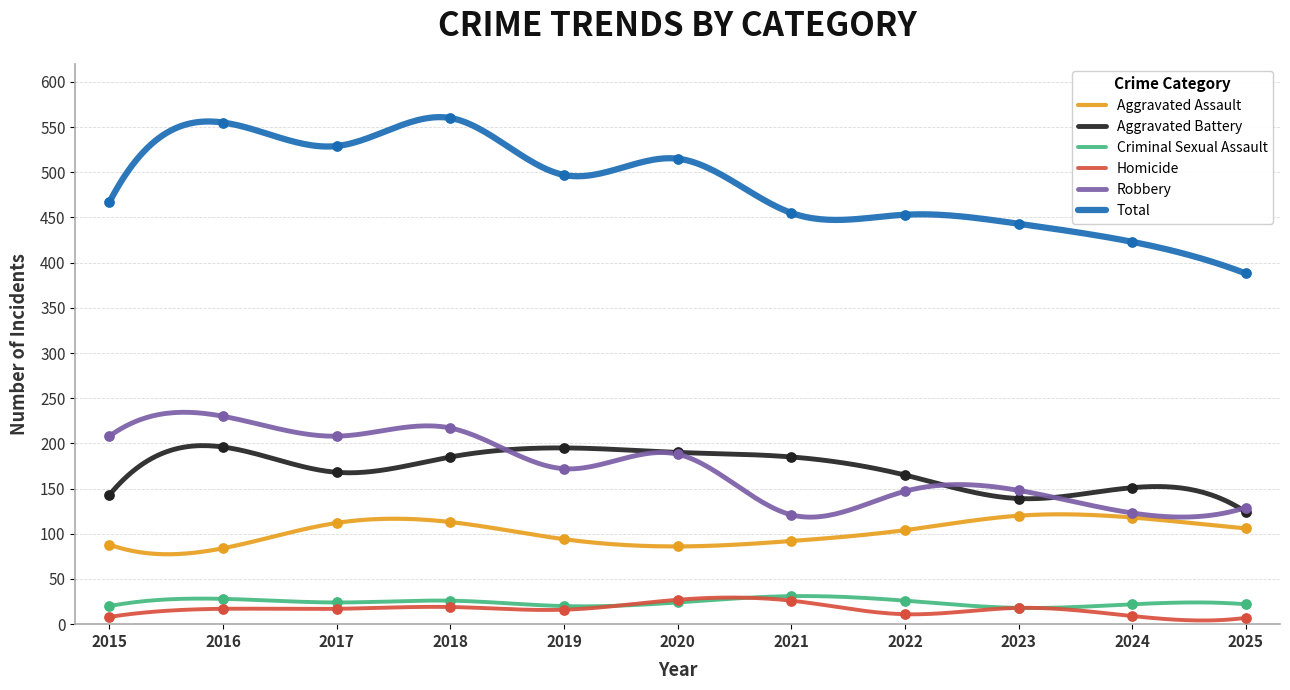

What is the total value across all series at 2017?

1058